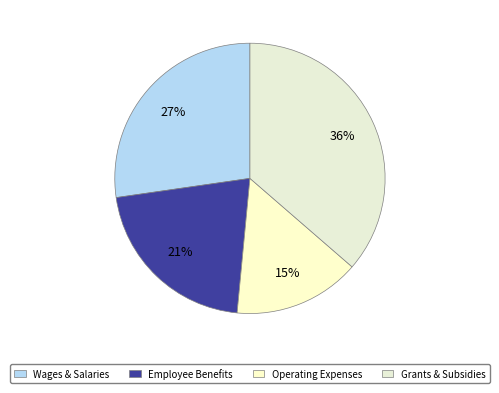

How many slices are in this pie chart?

4